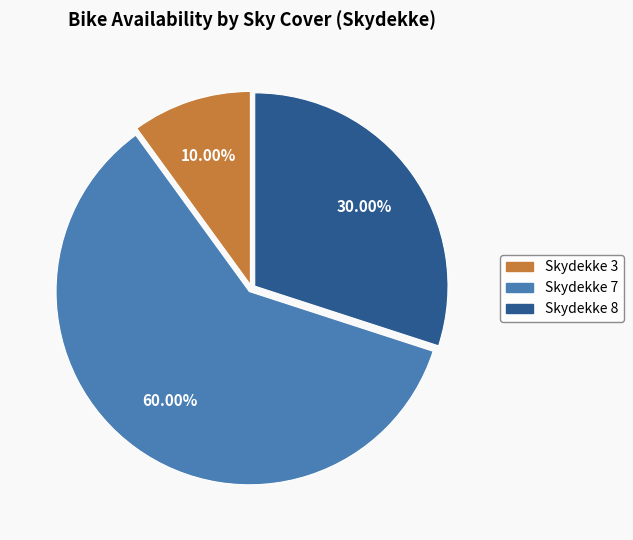

How many segments does this pie chart have?

3